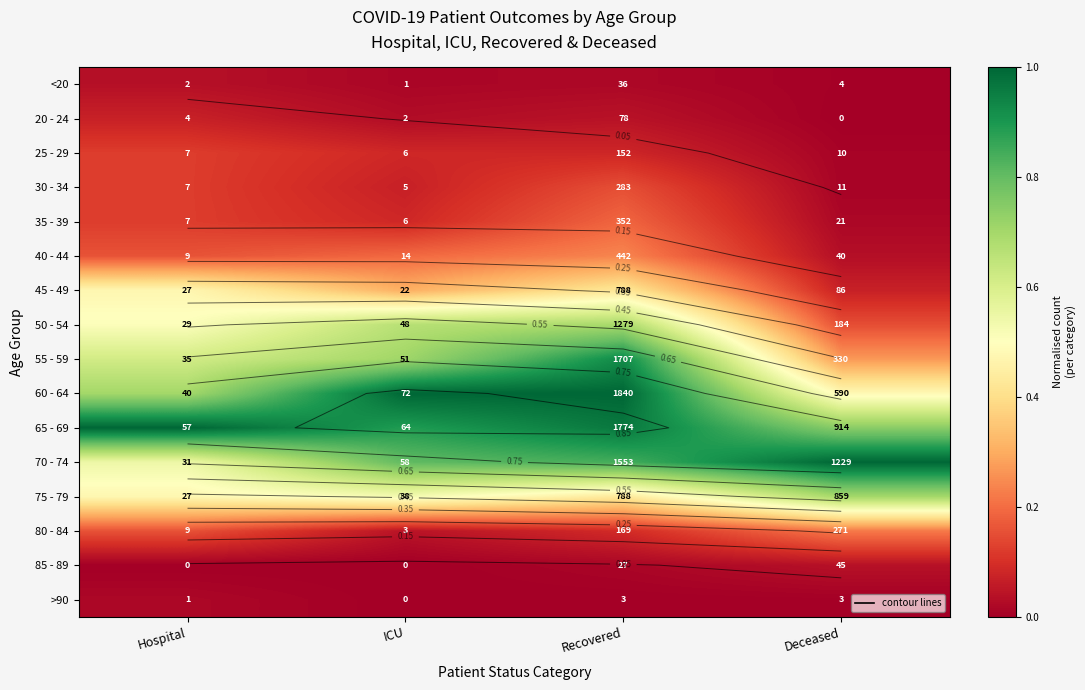

At how many categories does at least one series exceed 0?

4